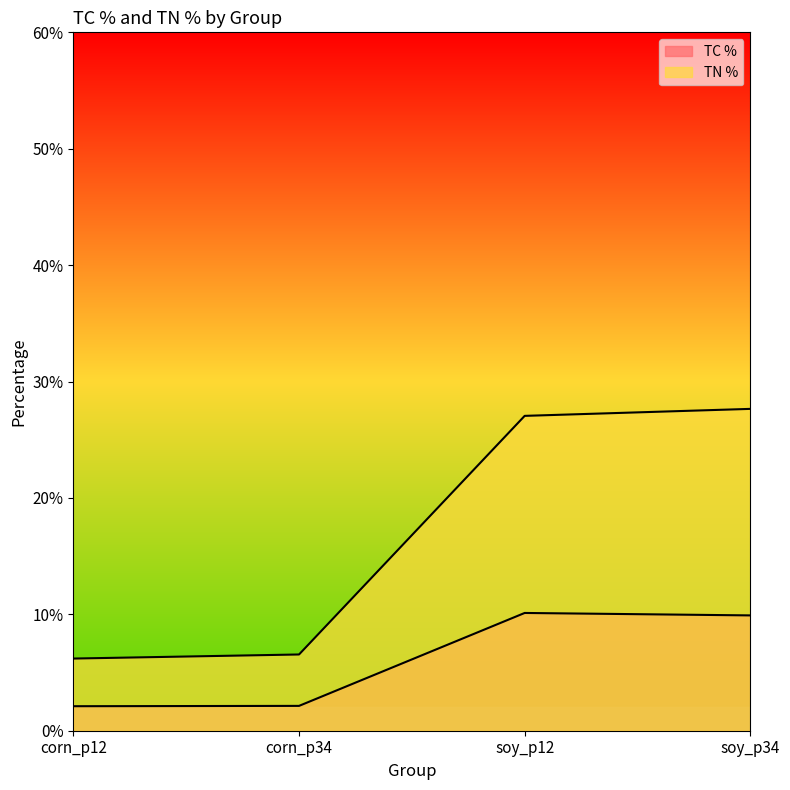

How many categories are shown in the chart?

4